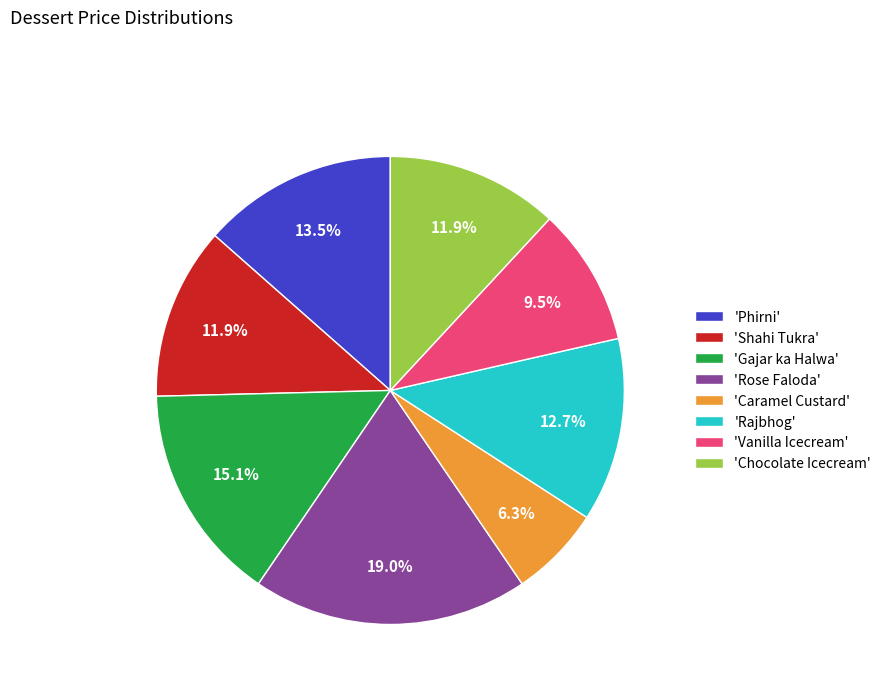

Which category has the biggest portion of the pie?

'Rose Faloda'